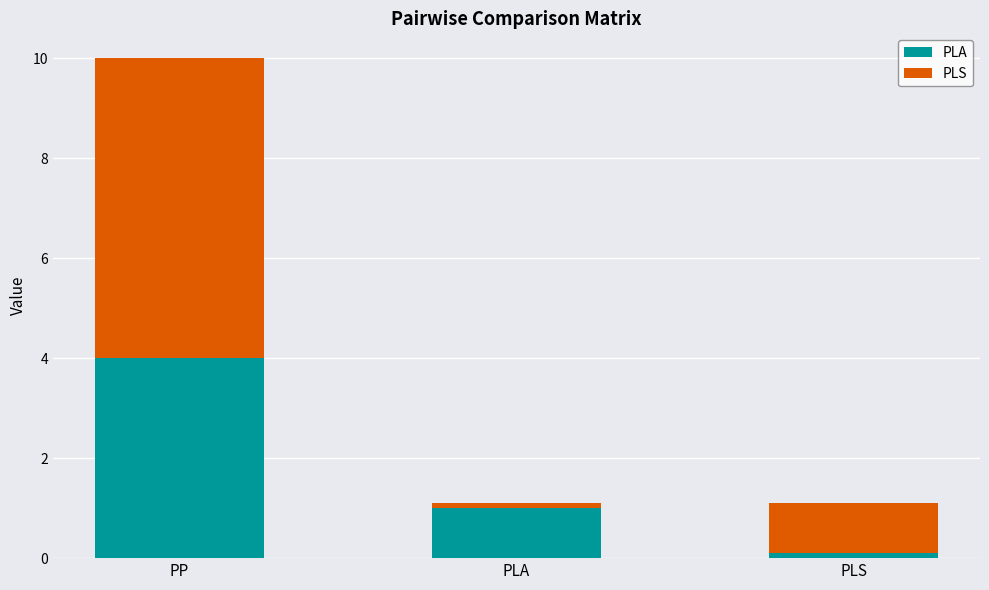

Which category has the highest value in the PLA series?

PP